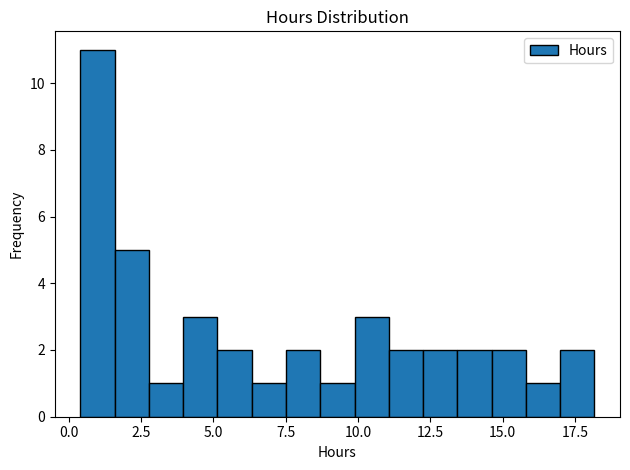

Around what value on the x-axis is the tallest bar? Give the approximate position of its centre, as read against the axis.

1.0